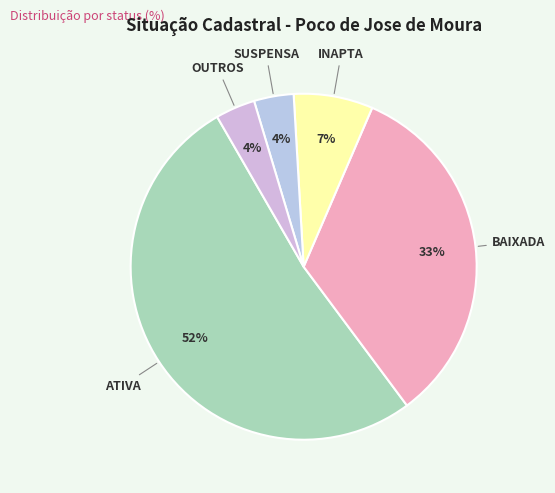

True or false: ATIVA accounts for 20% of the total.

False